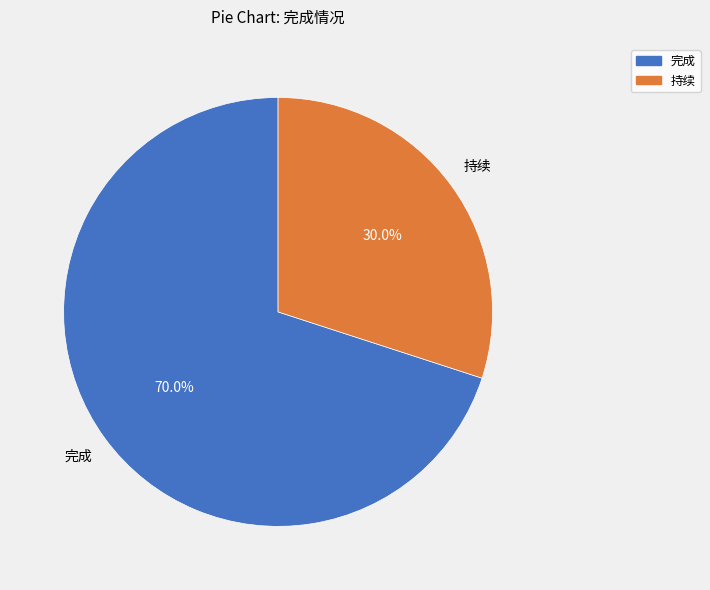

Do 持续 and 完成 together represent more than half of the pie?

Yes